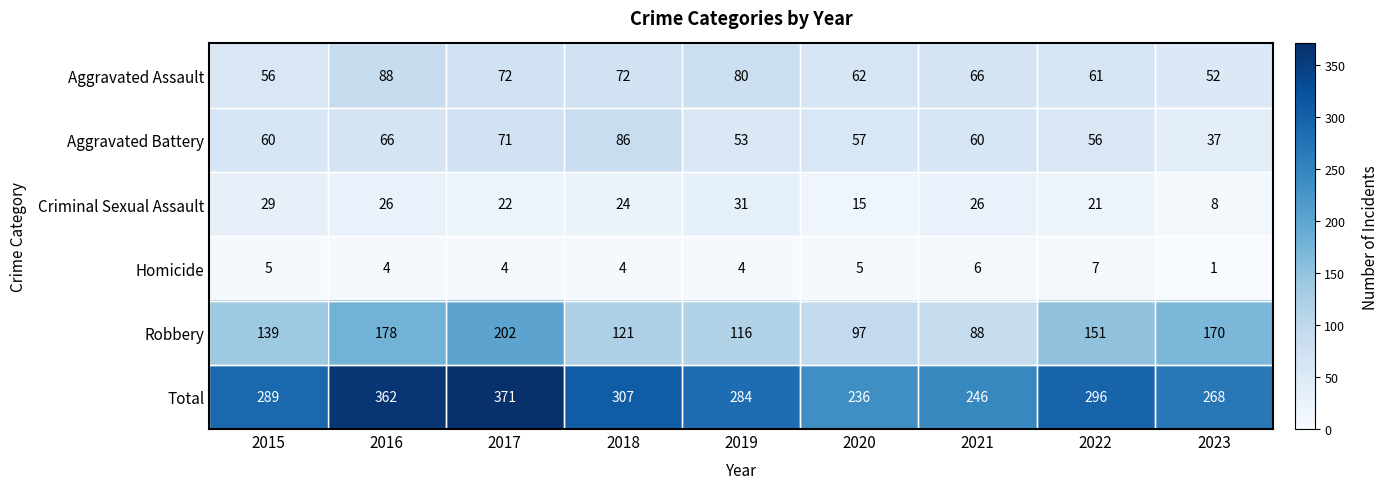

Which series has the largest range (max minus min)?

Total